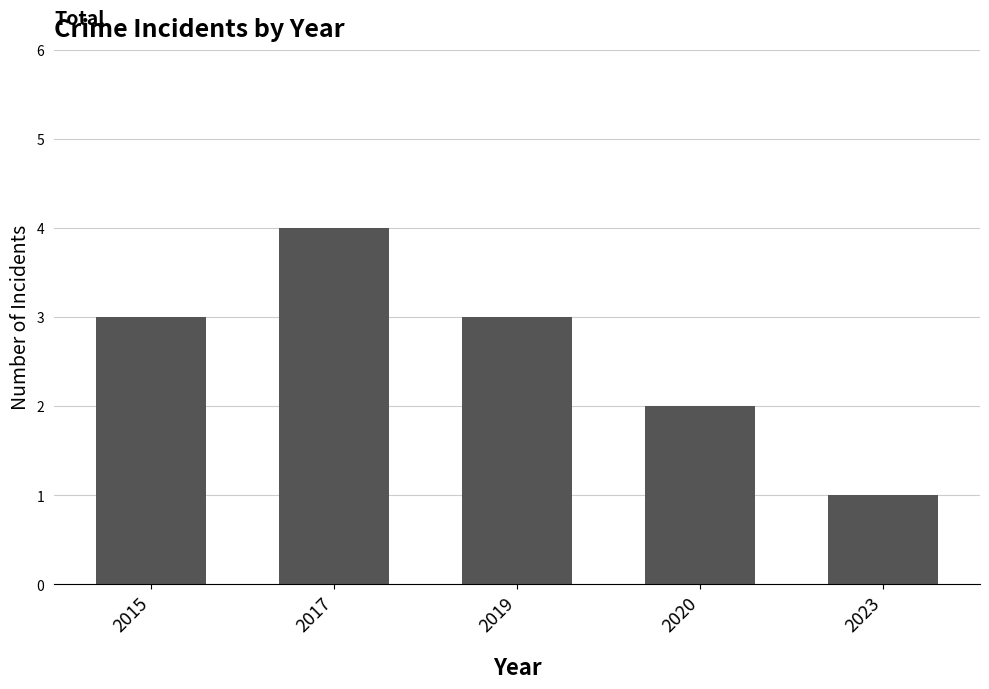

What is the value of the 2nd bar from the left?

4